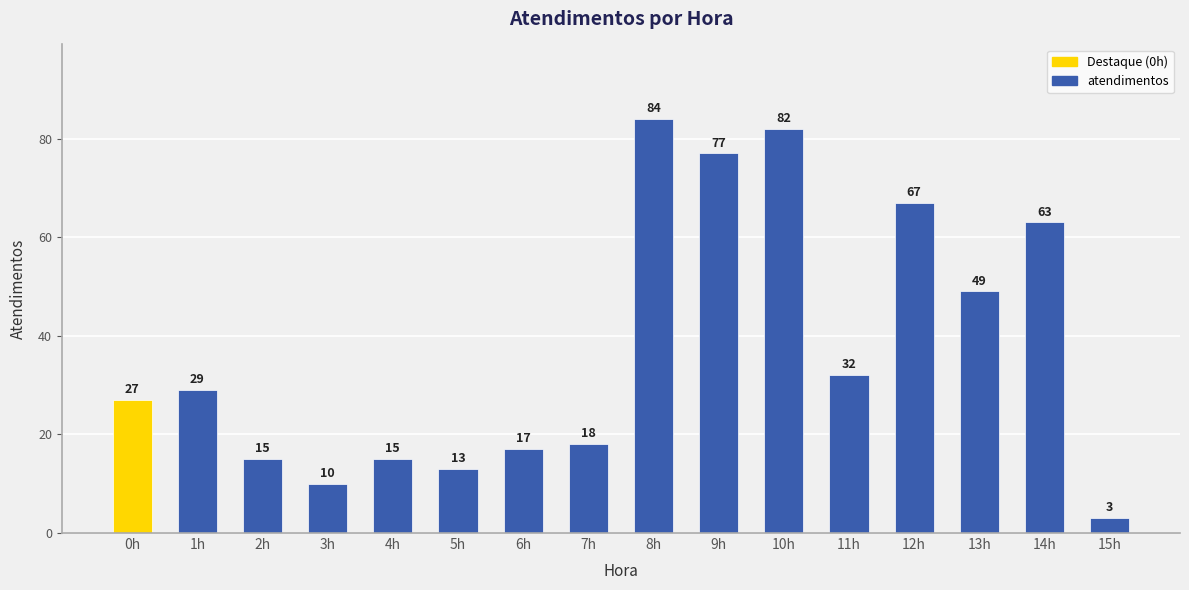

Between 5h and 12h, which is larger?

12h